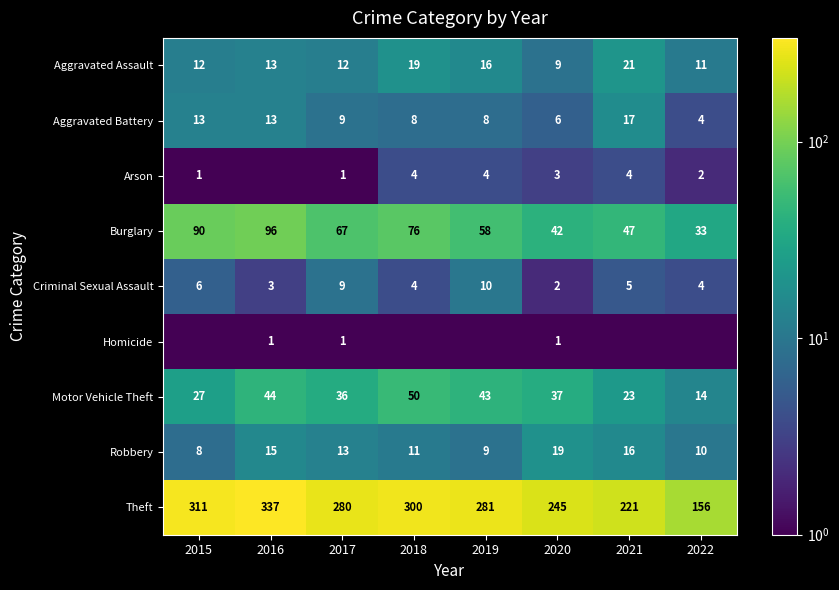

Which category has the highest value in the Criminal Sexual Assault series?

2019